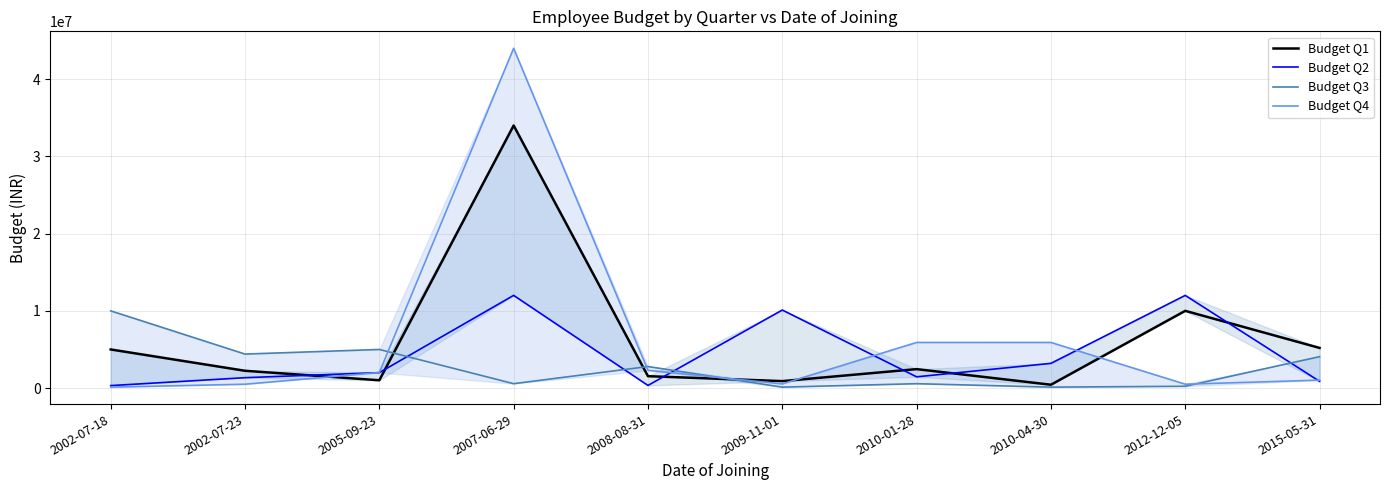

True or false: Budget Q2 has a value of 320000 at 2002-07-18.

True